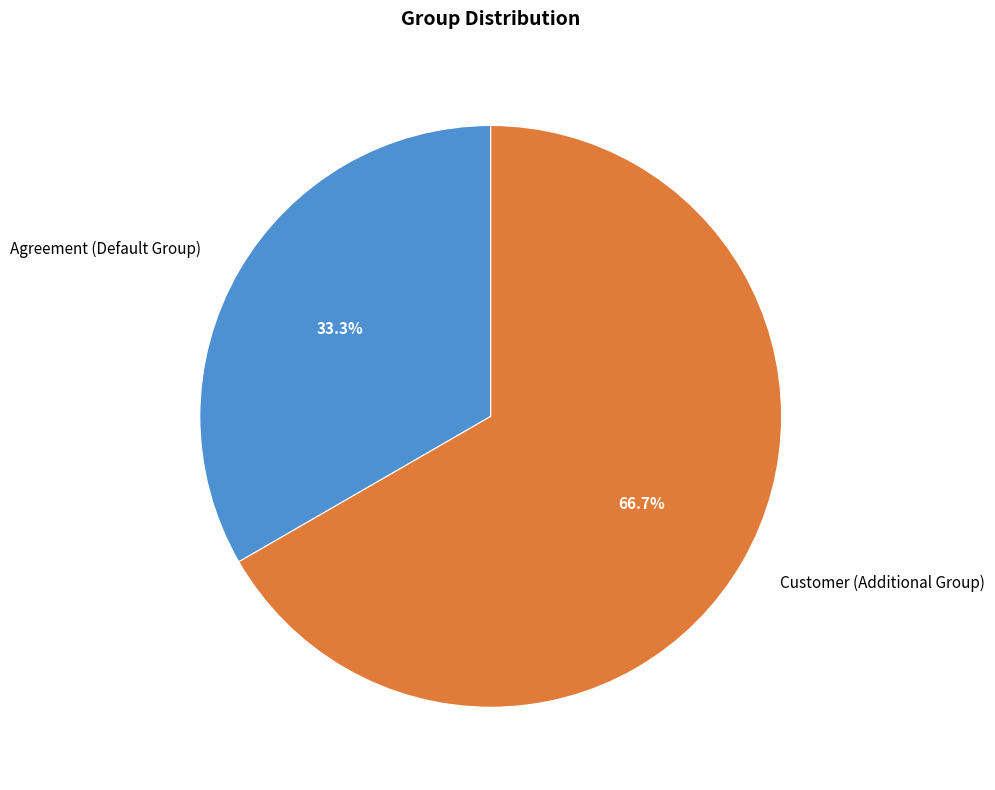

How many segments does this pie chart have?

2